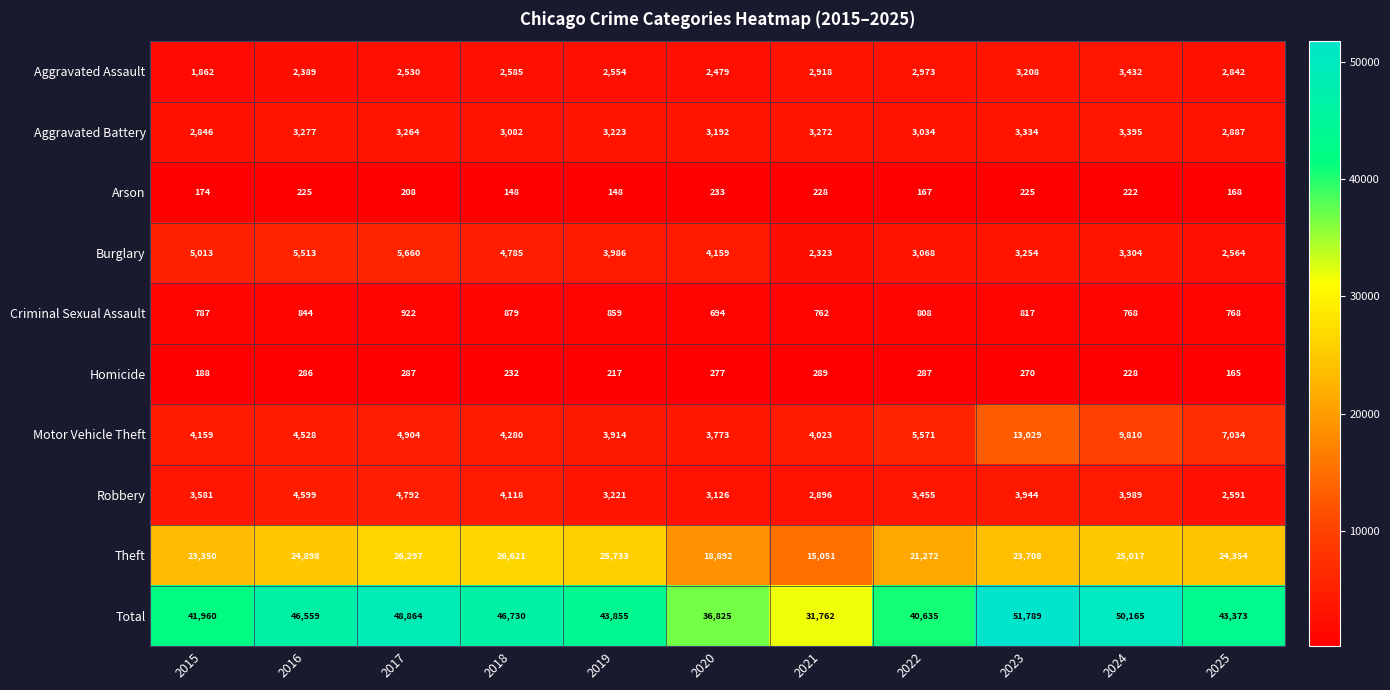

What is the average value of the Aggravated Battery series?

3164